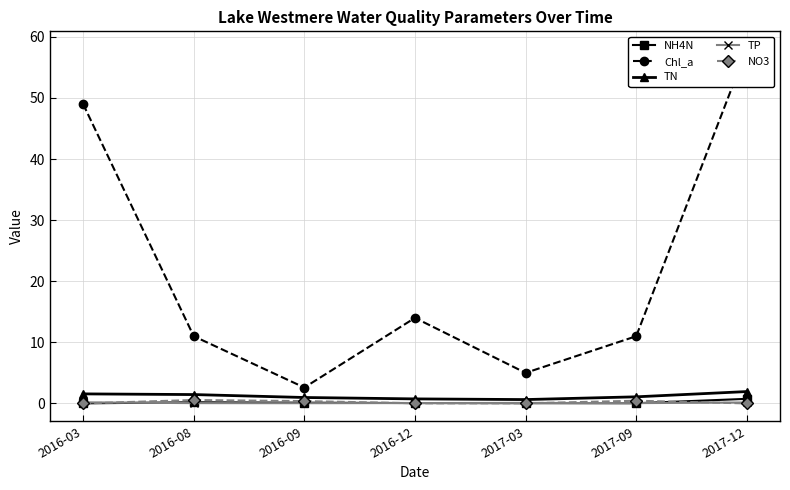

What is the difference between the TN values at 2017-09 and 2016-09?

0.1